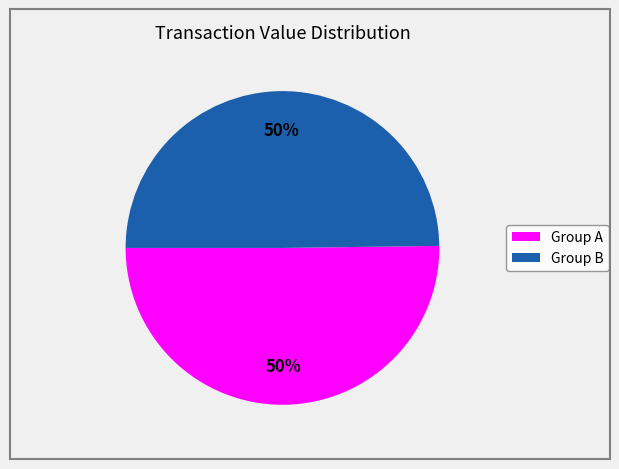

To the nearest percent, what is the average slice percentage?

50%